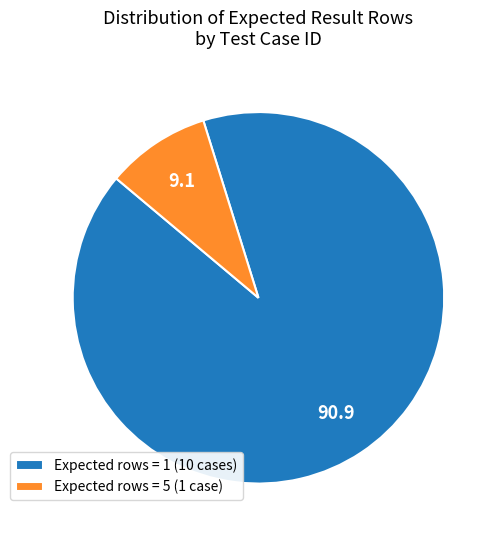

How many slices are in this pie chart?

2